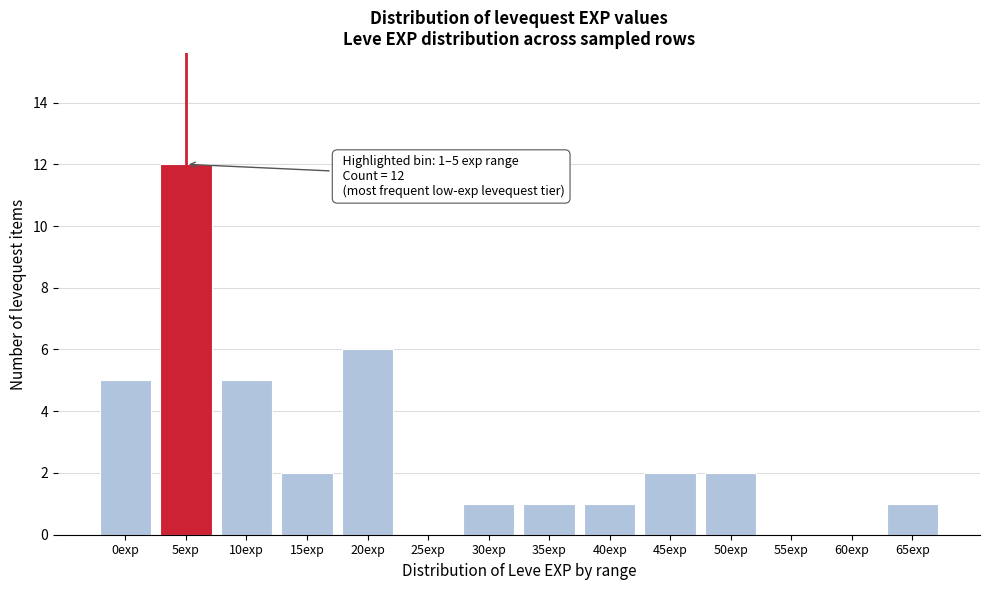

Reading left to right, list all the values displayed in this chart.

0exp=5	5exp=12	10exp=5	15exp=2	20exp=6	25exp=0	30exp=1	35exp=1	40exp=1	45exp=2	50exp=2	55exp=0	60exp=0	65exp=1